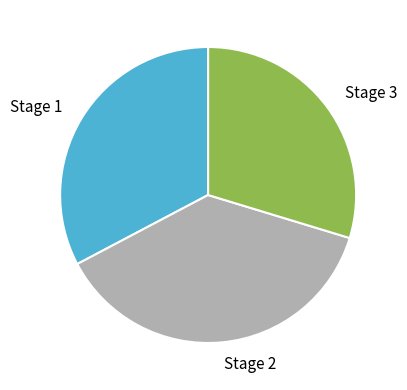

Is there a majority slice in this chart?

No